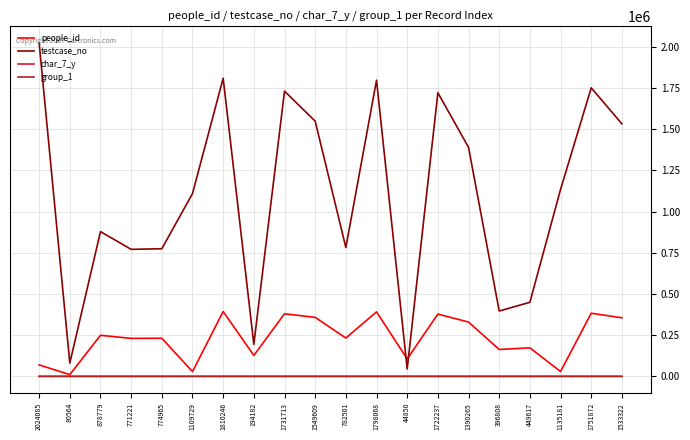

True or false: group_1 and testcase_no cross at least once.

False